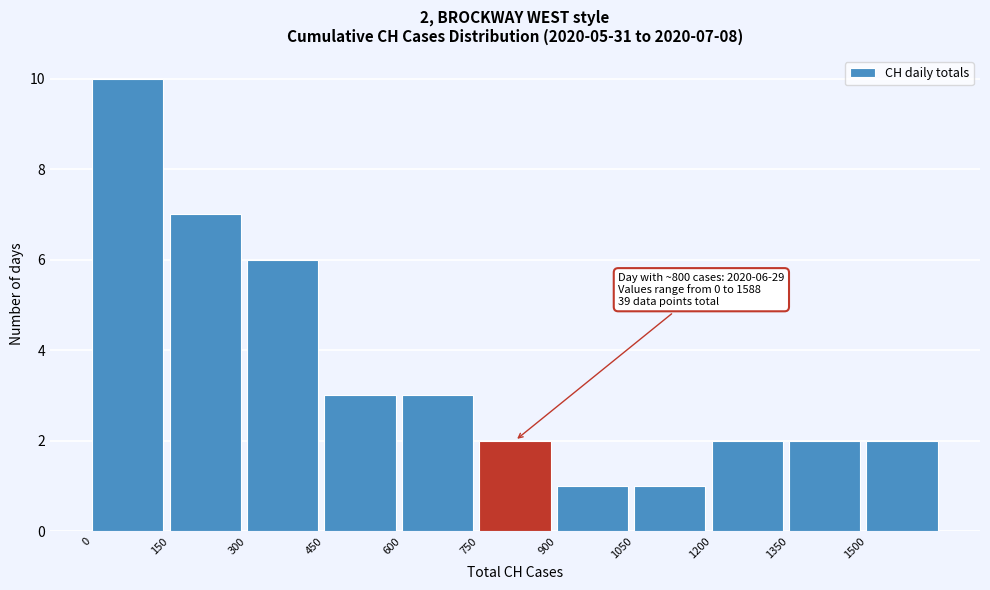

Which range on the x-axis has the tallest bar?

0 to 150